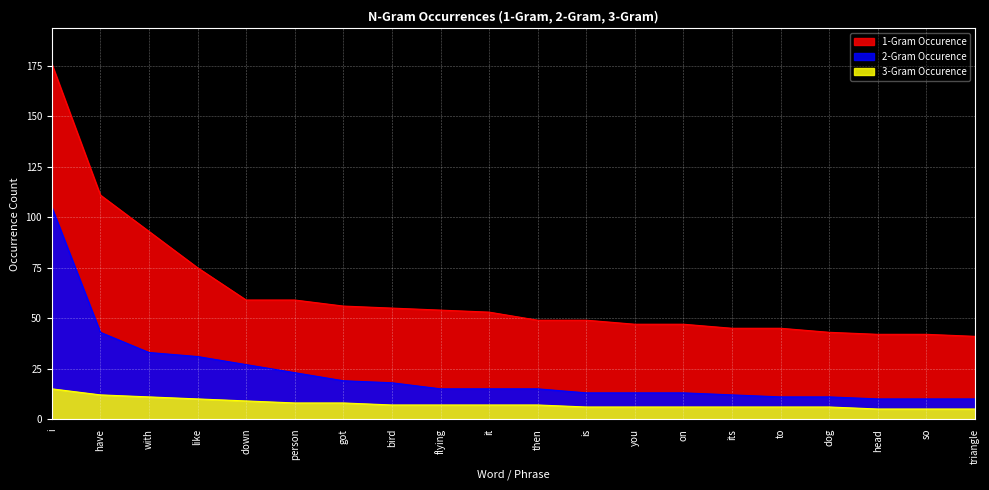

Where is 1-Gram Occurence nearest to the value 108?

have